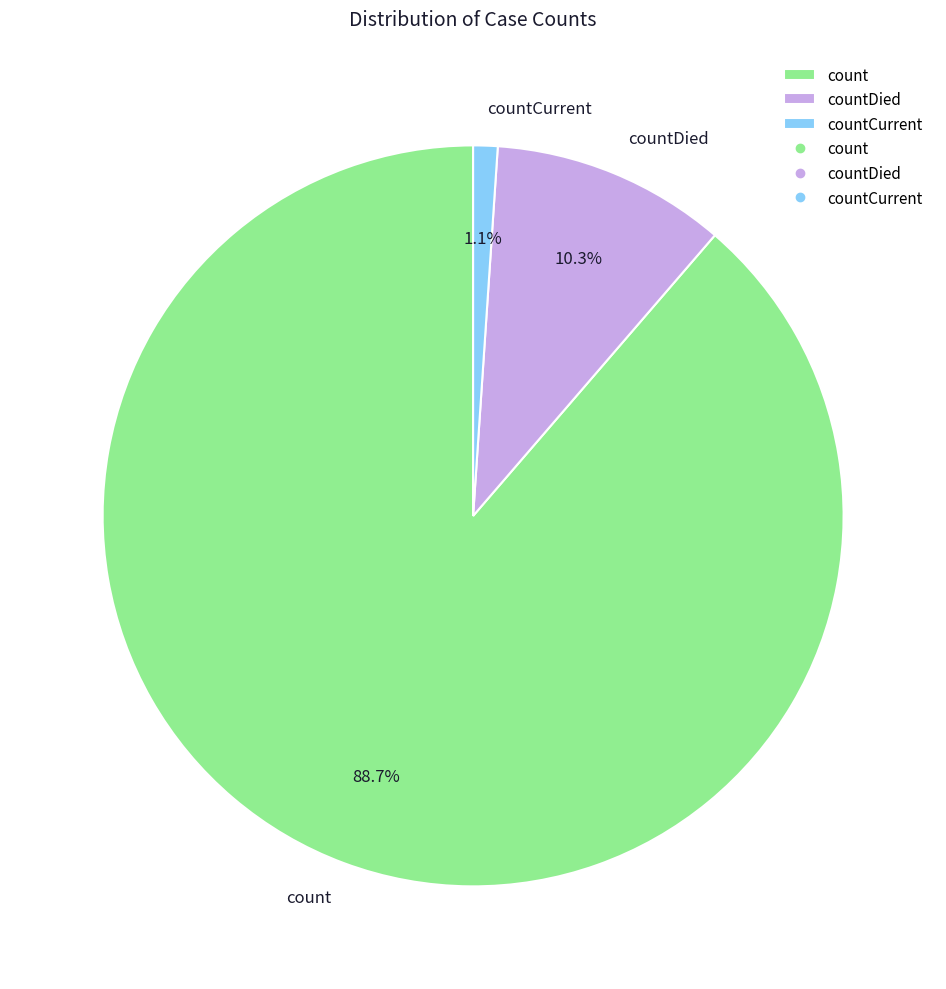

To the nearest percent, what percentage of the pie is countCurrent?

1%